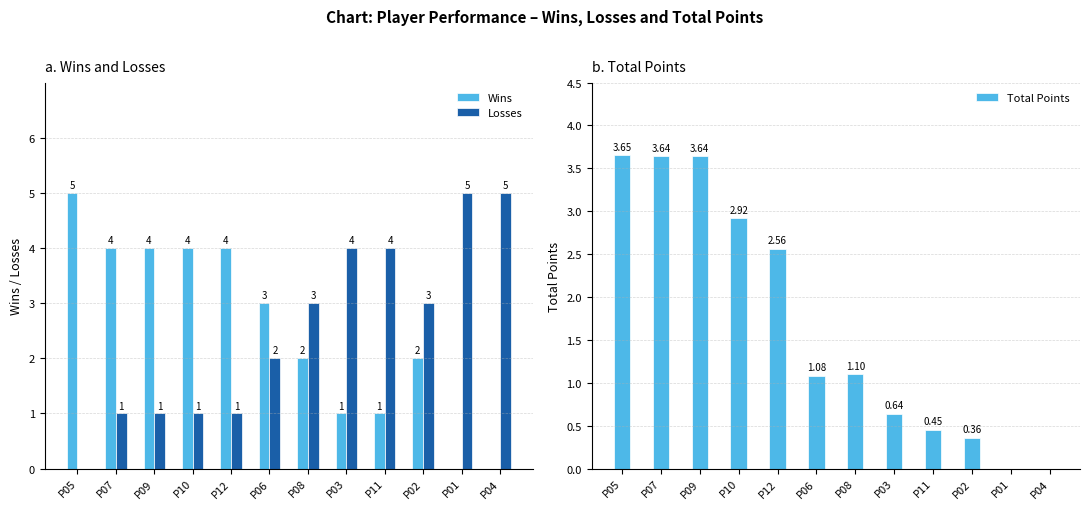

What is the label of the 9th bar from the right?

P10